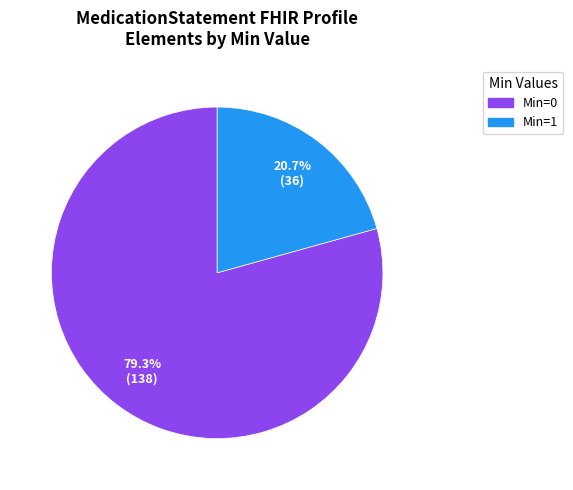

Is there a majority slice in this chart?

Yes